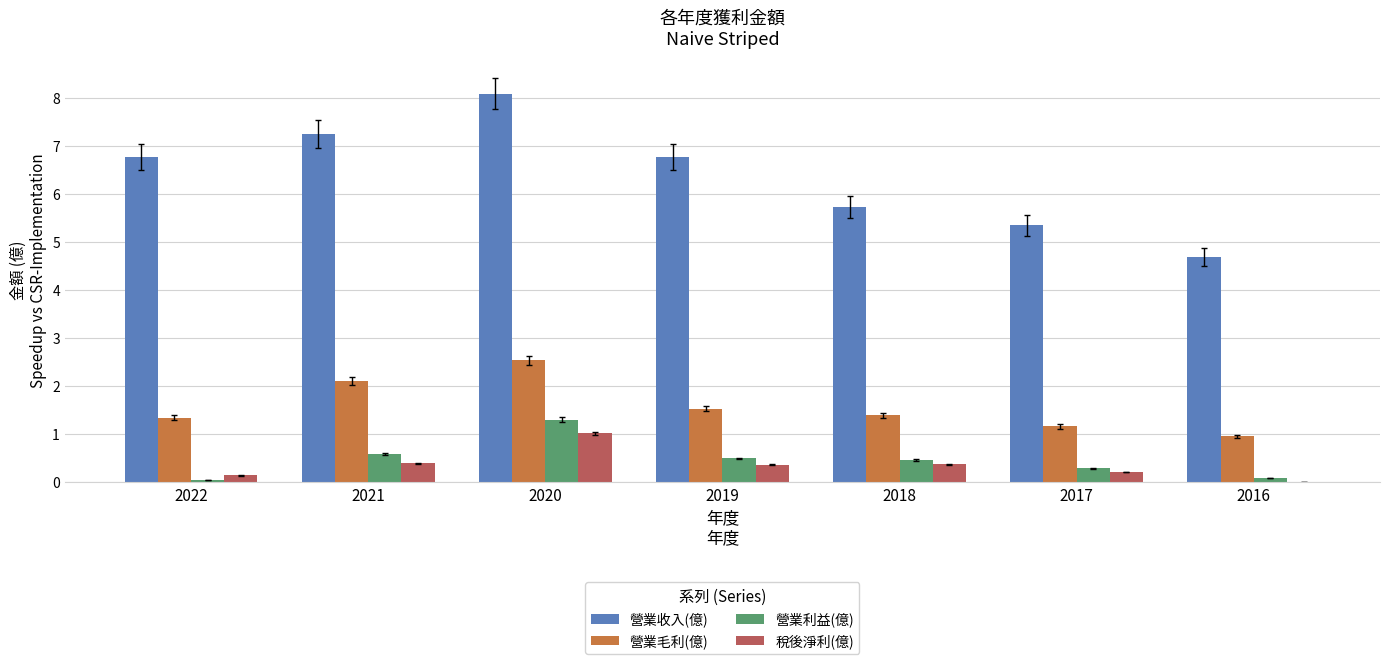

Which series has the largest range (max minus min)?

營業收入(億)